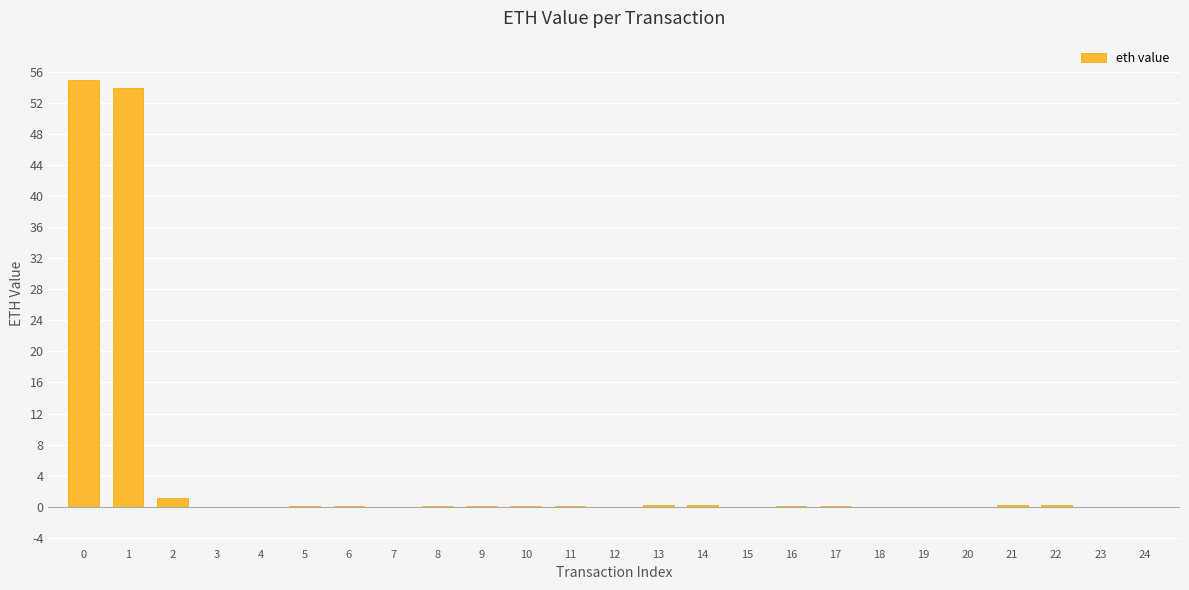

True or false: the data shows 0.1 at 6.

True